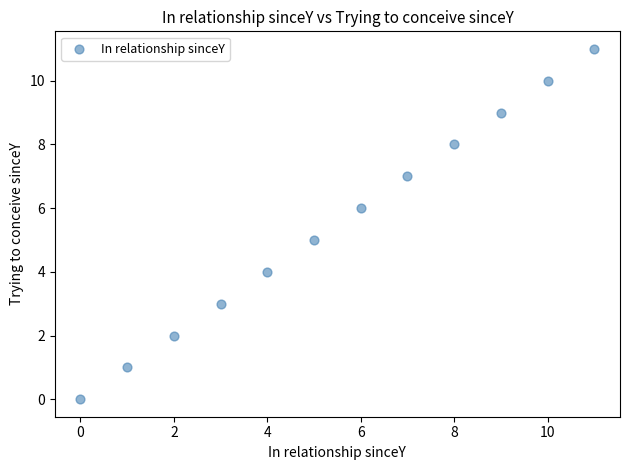

What is the average Y value?

6